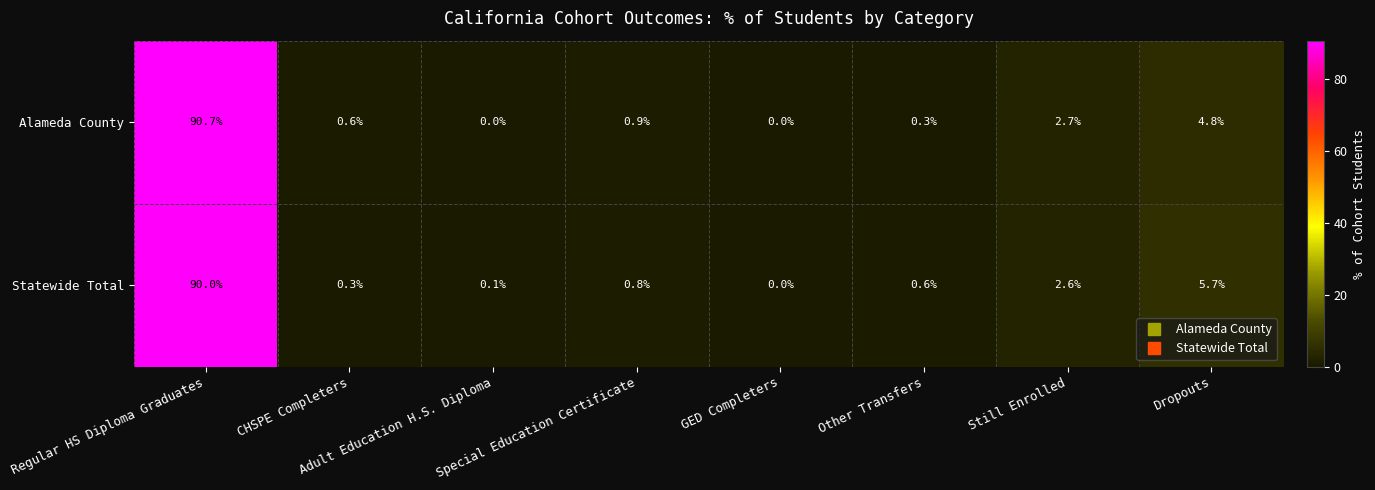

Which series changed the most between Regular HS Diploma Graduates and CHSPE Completers?

Alameda County